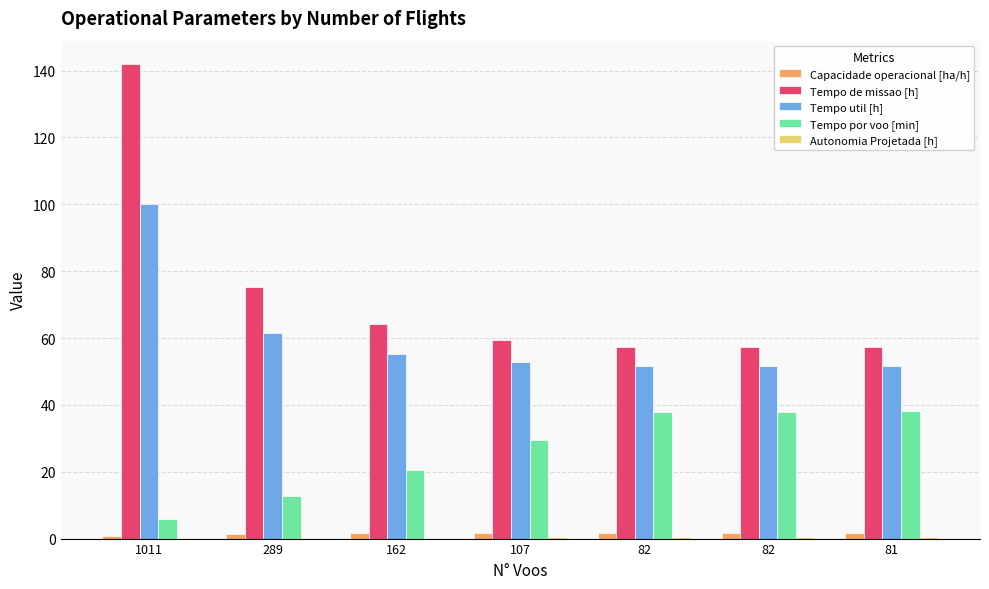

How many series are shown in this chart?

5